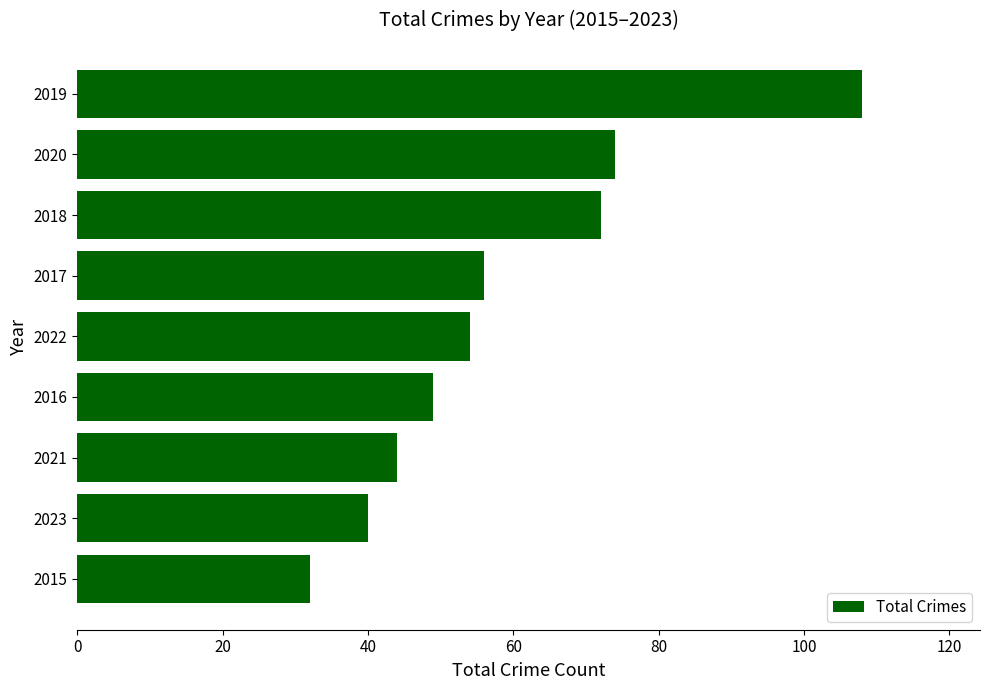

What is the difference between the maximum and second lowest values?

68